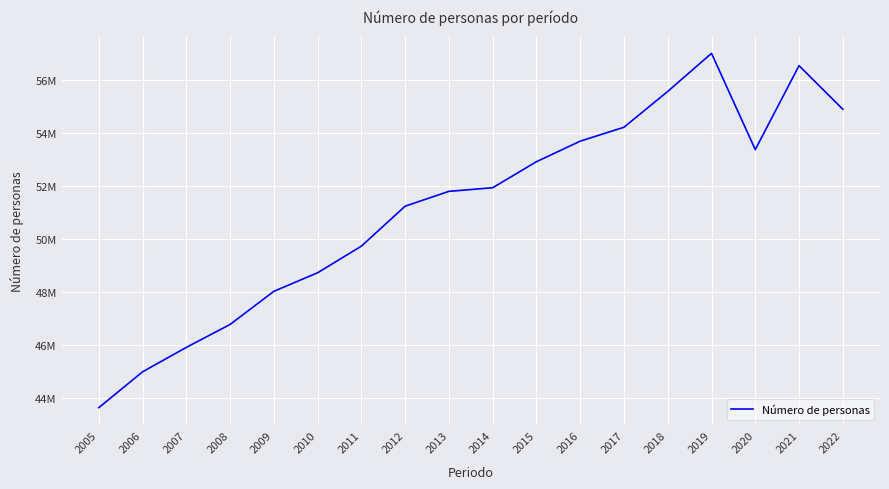

Does the chart display data point markers on the line(s)?

No